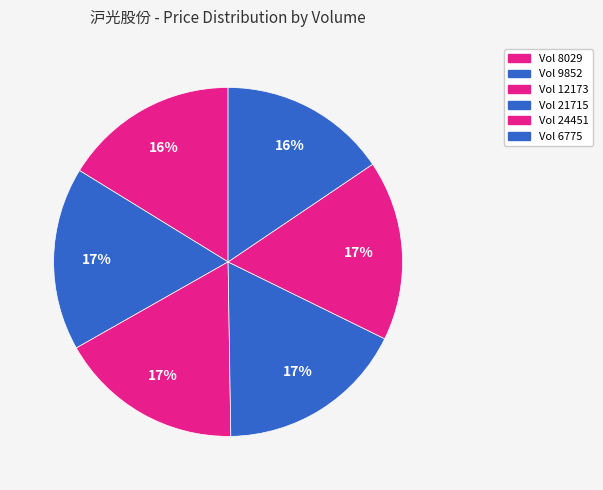

How many segments does this pie chart have?

6